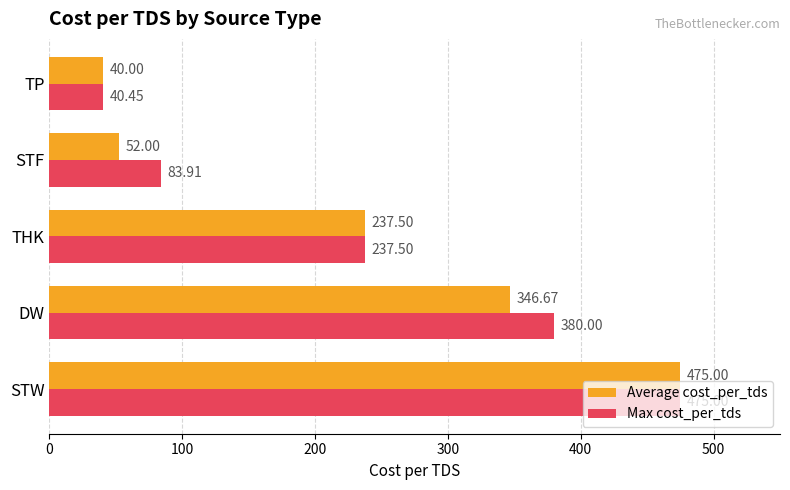

What is the maximum value shown in the chart?

475.0